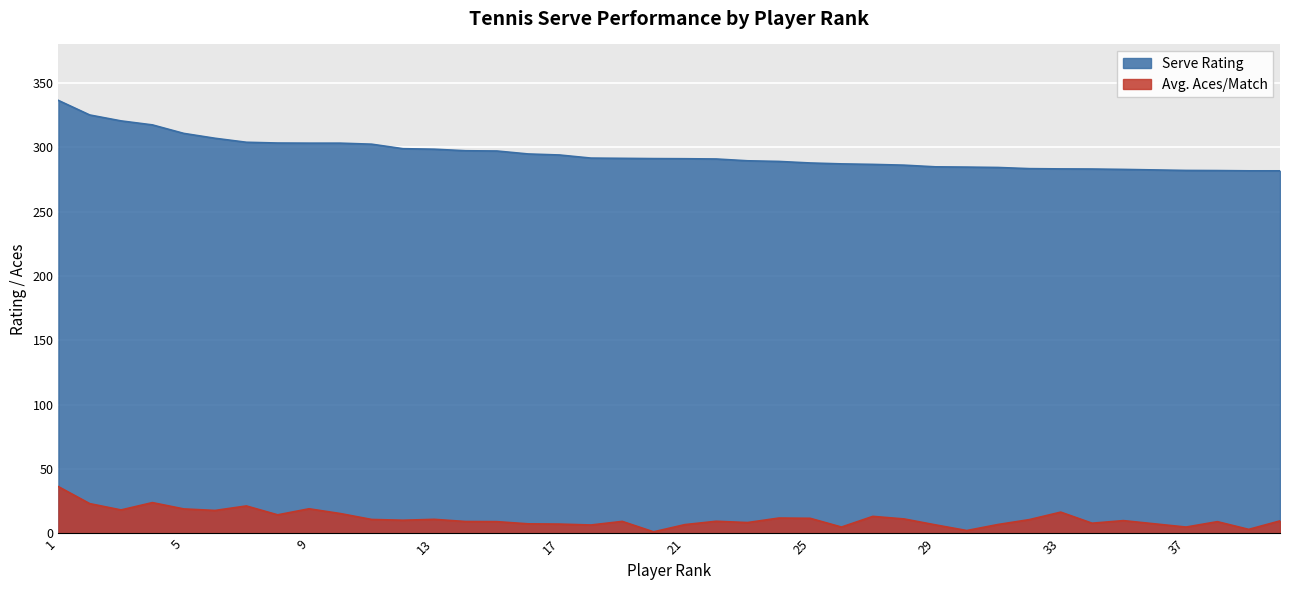

What is the sum of all Avg. Aces/Match values?

466.7